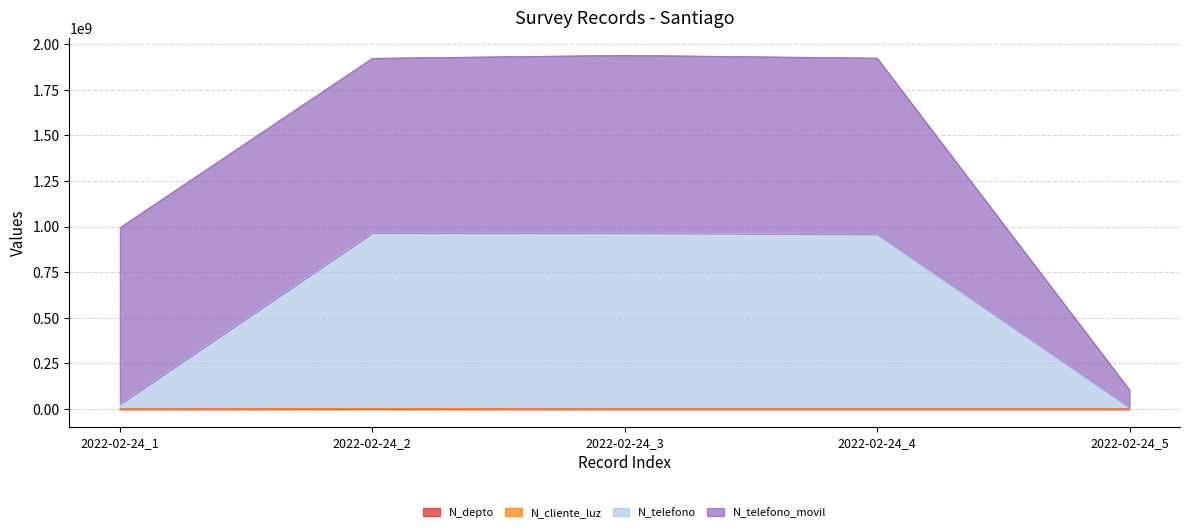

True or false: N_telefono and N_cliente_luz intersect in this chart.

False